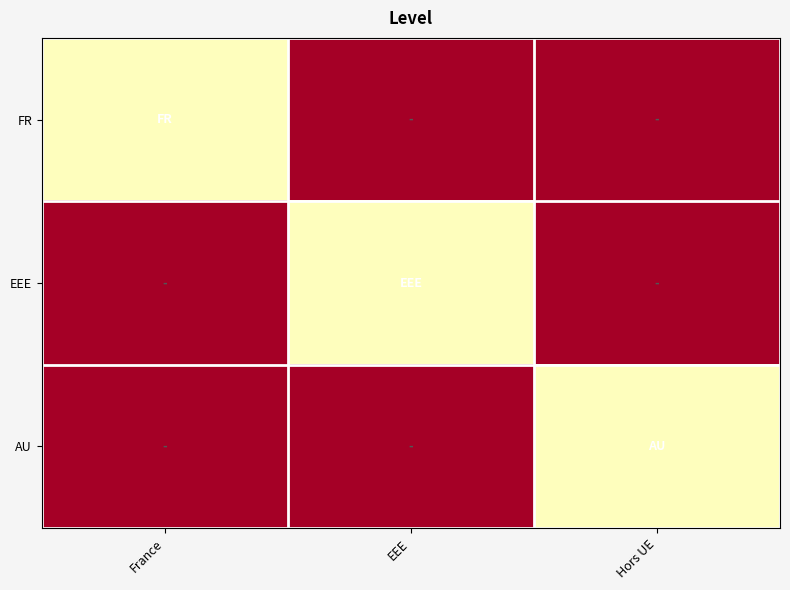

Count the number of data series in this chart.

3